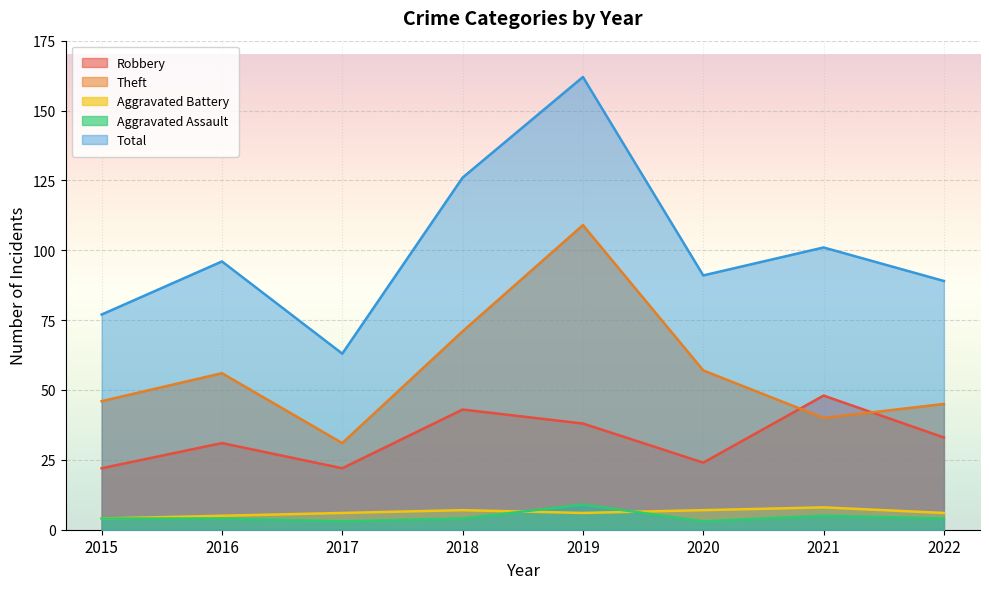

Count the Aggravated Battery values in the range 6 to 7.

5